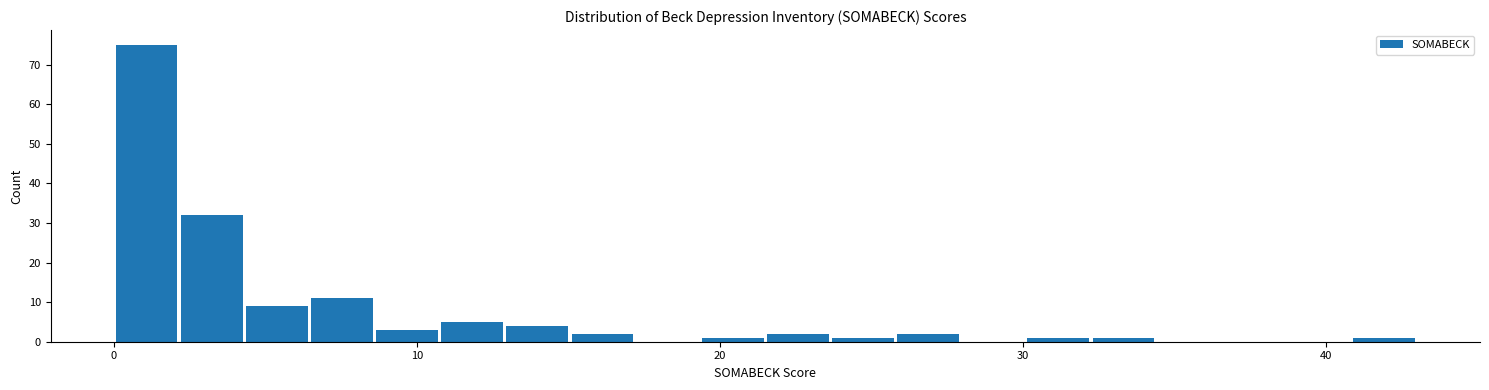

Read against the x-axis, roughly where is the centre of the tallest bar?

1